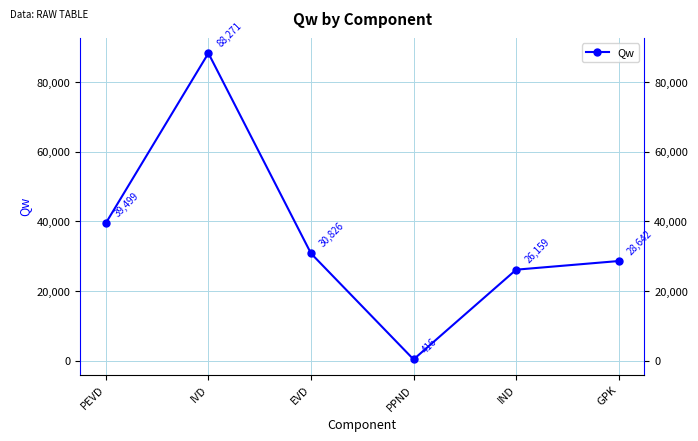

What is the ratio of the value at IND to the value at GPK?

0.9